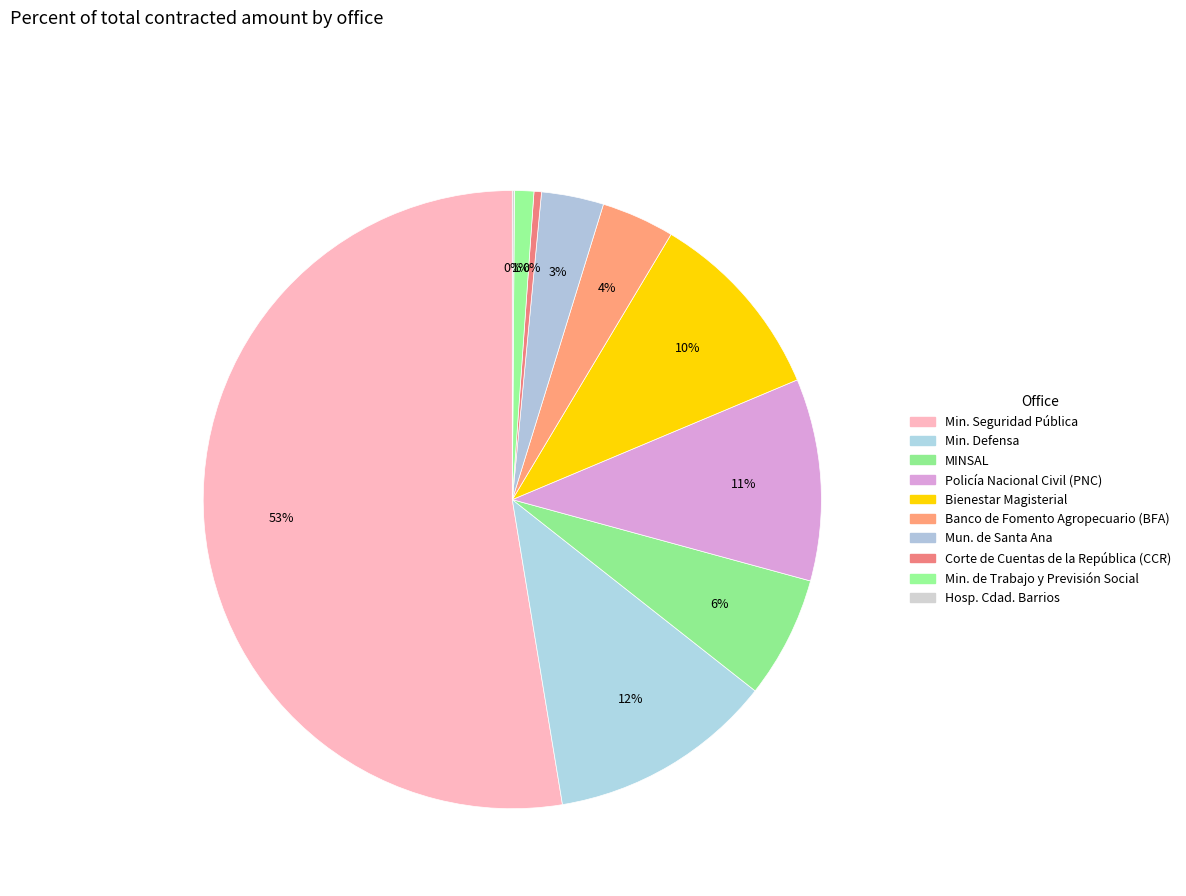

The Policía Nacional Civil (PNC) slice represents 11% of the pie. True or false?

True